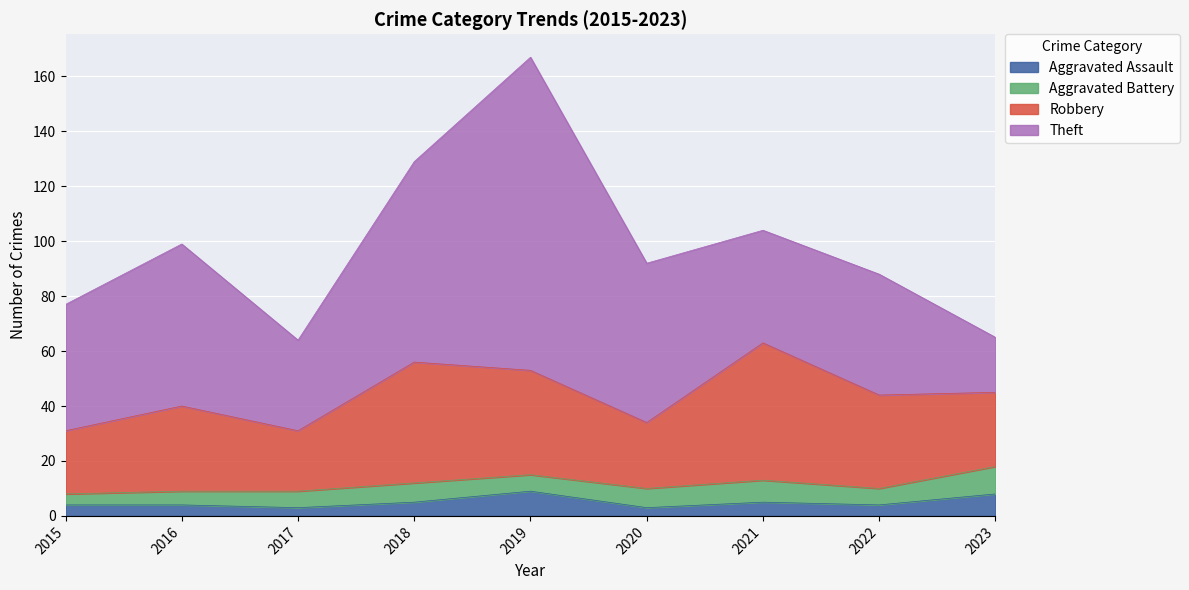

Read the Theft value at 2020, to the nearest 10.

60